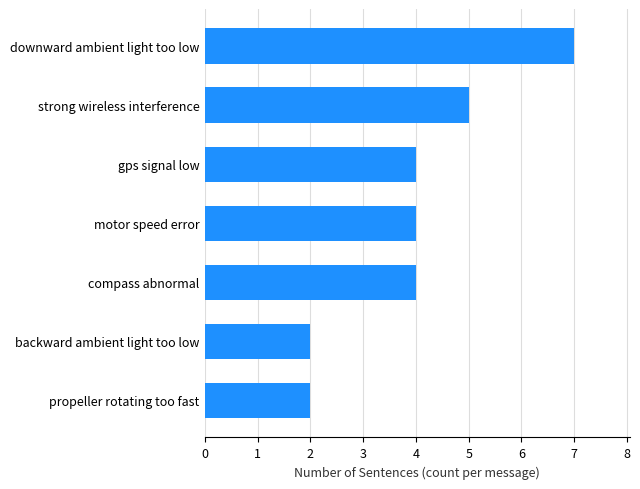

Approximately how many times larger is the value at downward ambient light too low compared to backward ambient light too low?

3.5